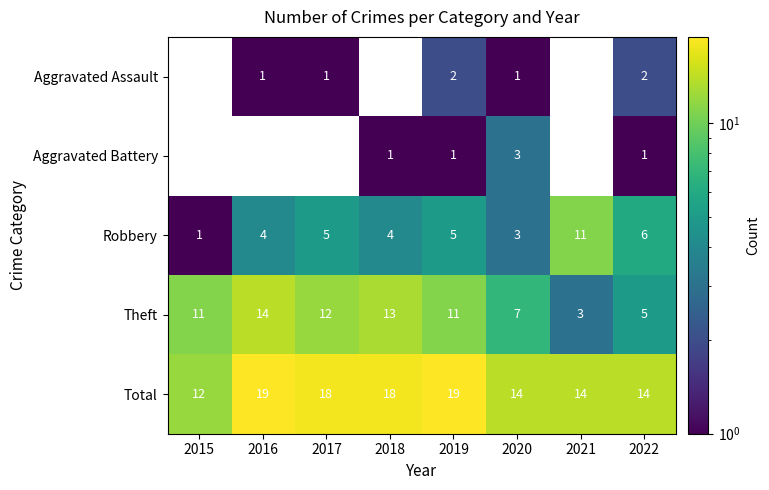

Which label corresponds to the largest value in the chart?

2016